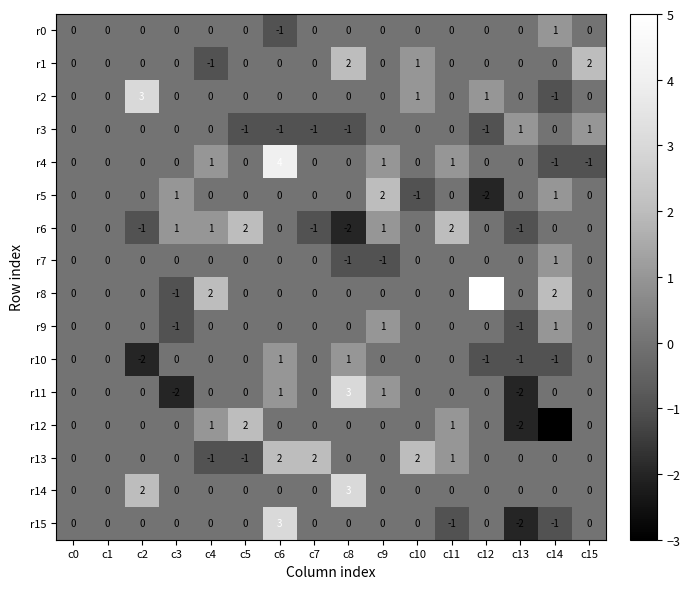

What is the maximum value for r4?

4